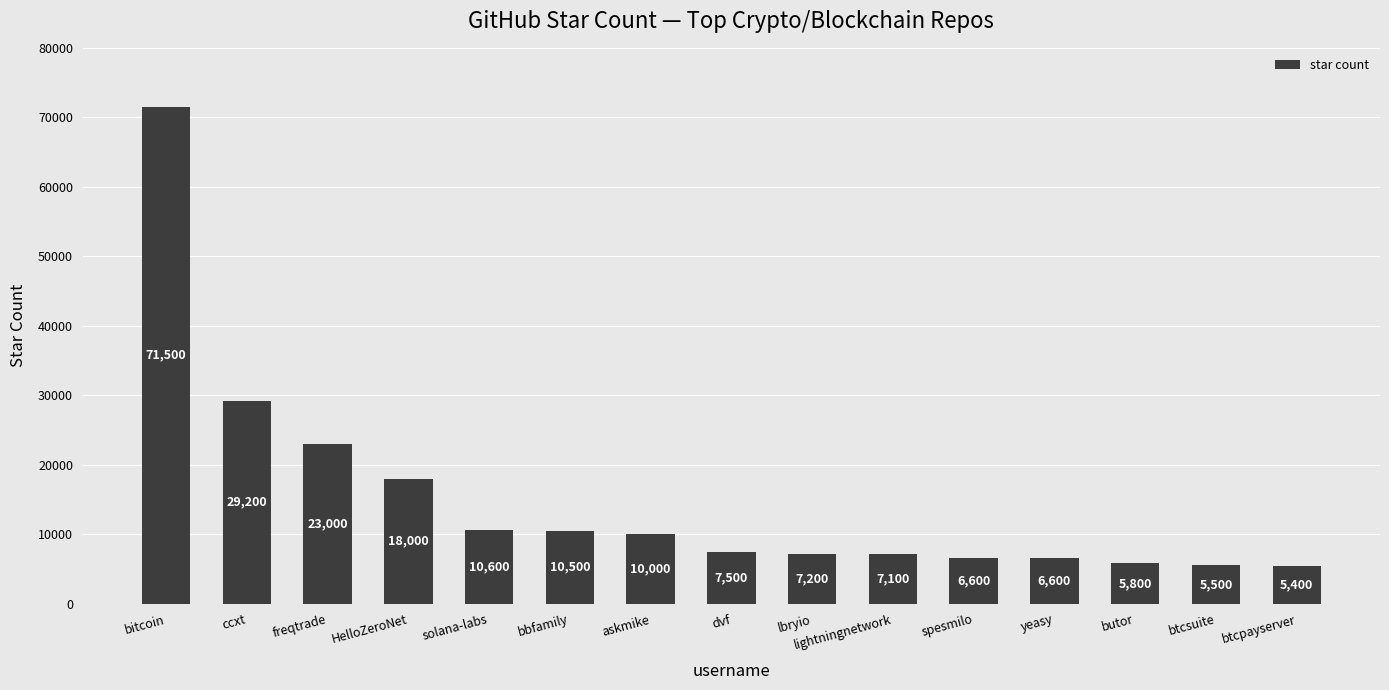

What is the label of the 6th bar from the right?

lightningnetwork